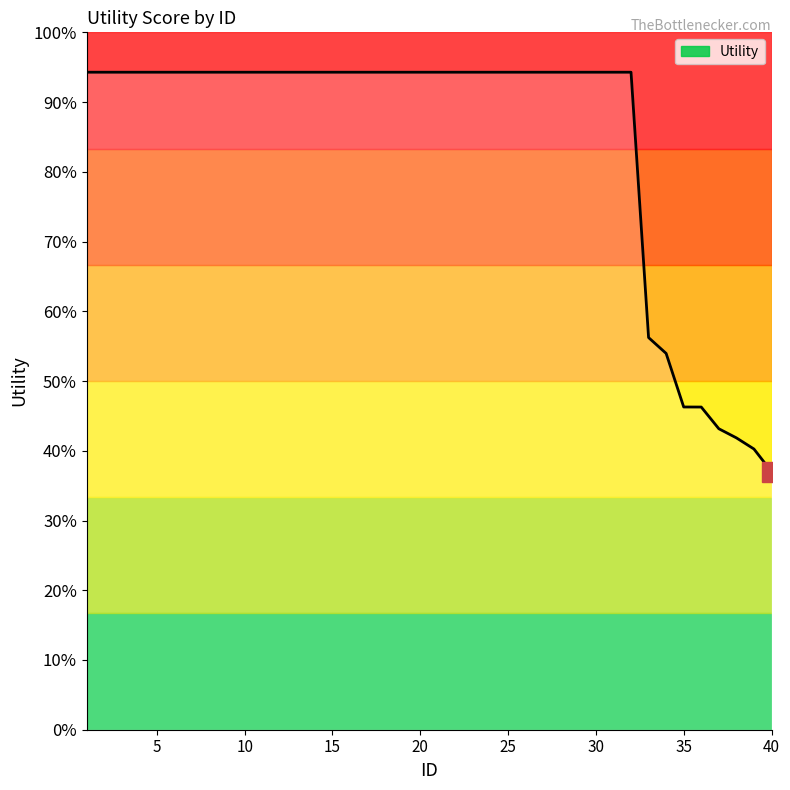

Does the chart display data point markers on the line(s)?

No